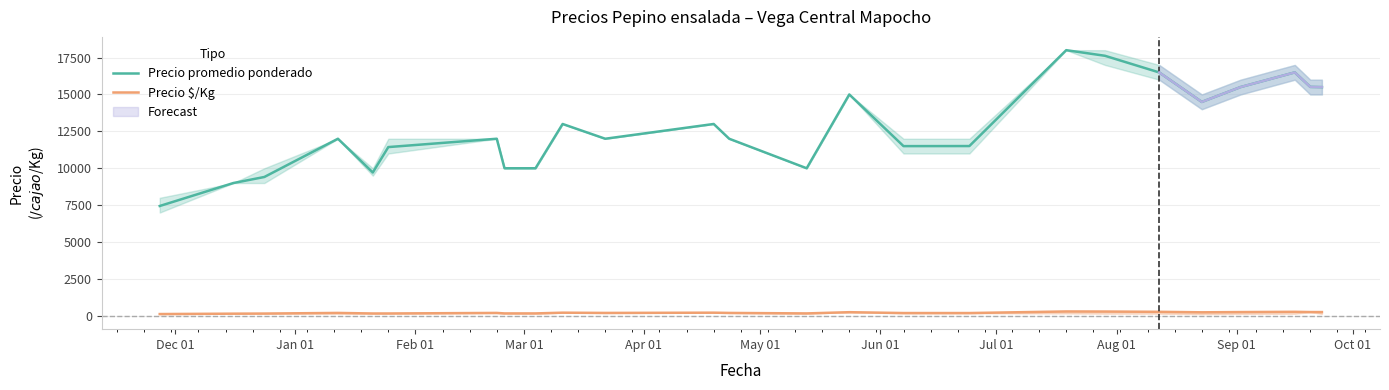

What is the minimum value shown in the chart?

124